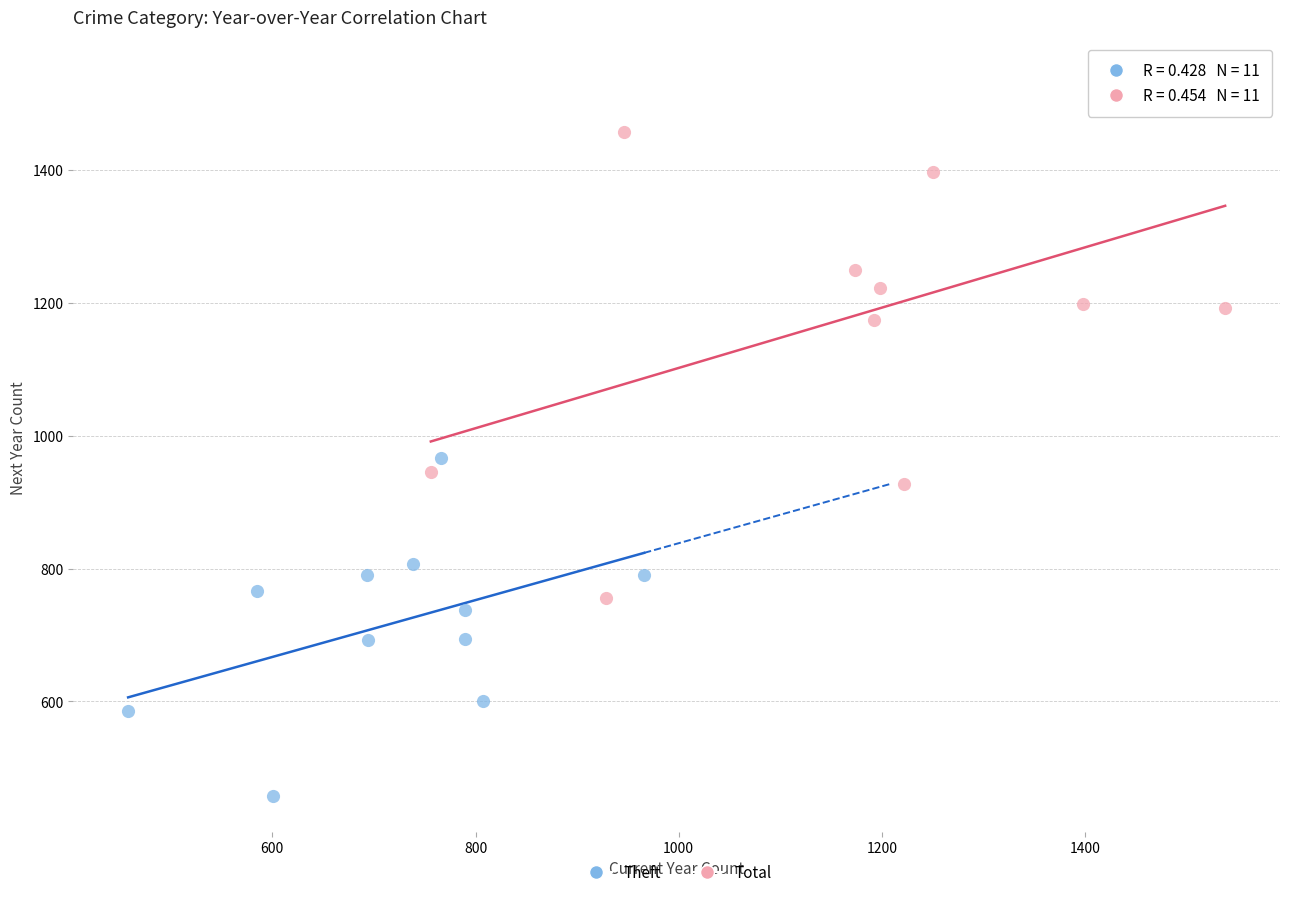

What are all the series names shown in the legend?

Theft, Total